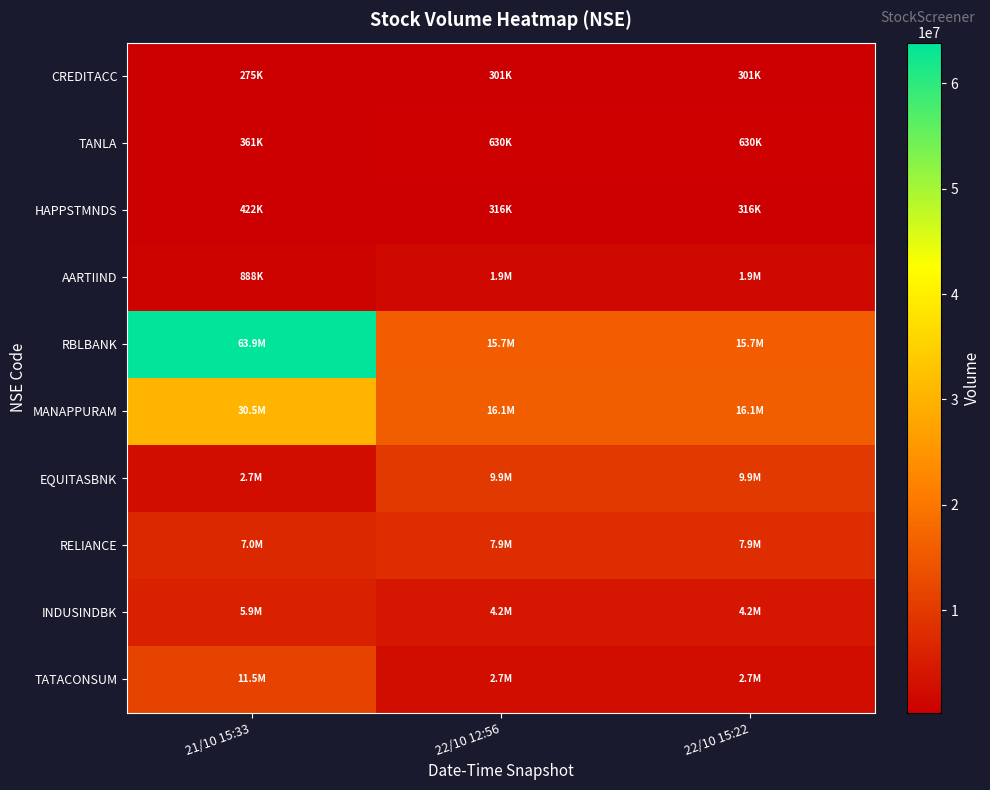

At which category is the sum across all series the highest?

21/10 15:33